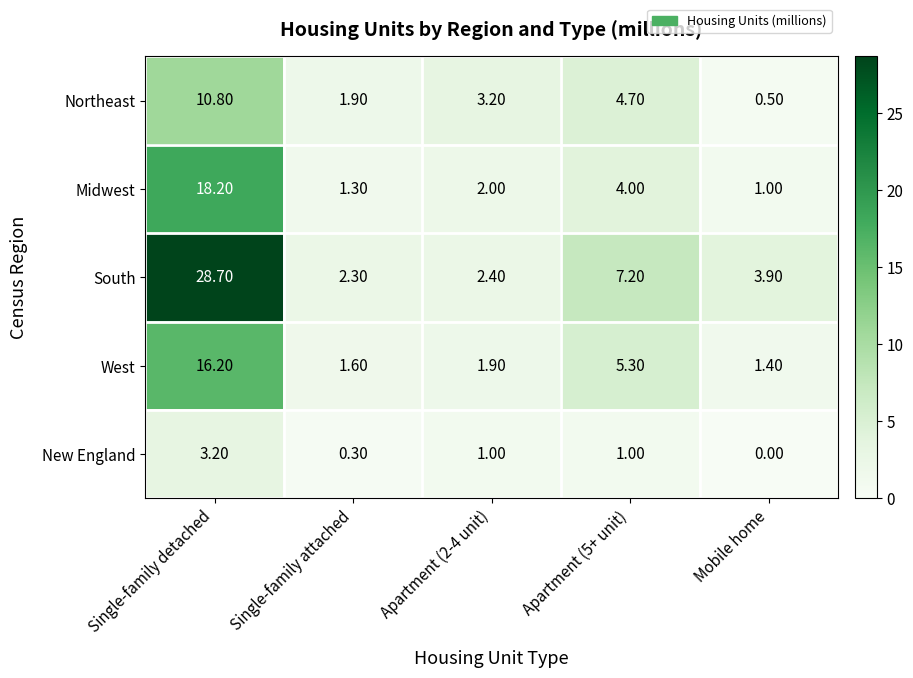

At which label does South first exceed 3?

Single-family detached